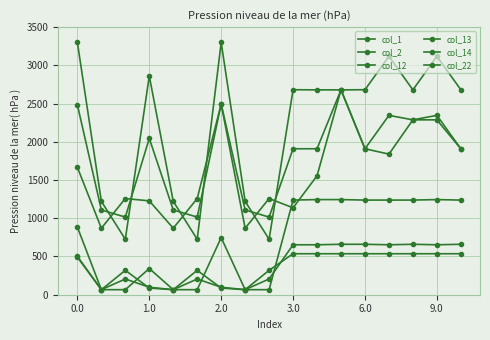

How many interior local valleys does the col_1 series have?

5